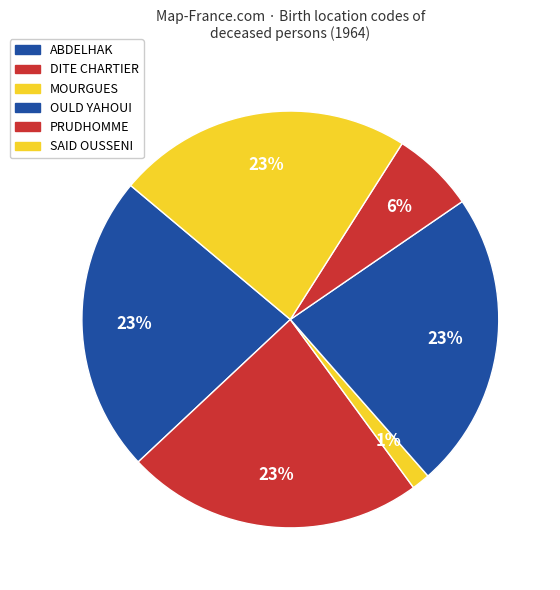

True or false: PRUDHOMME accounts for 6% of the total.

True